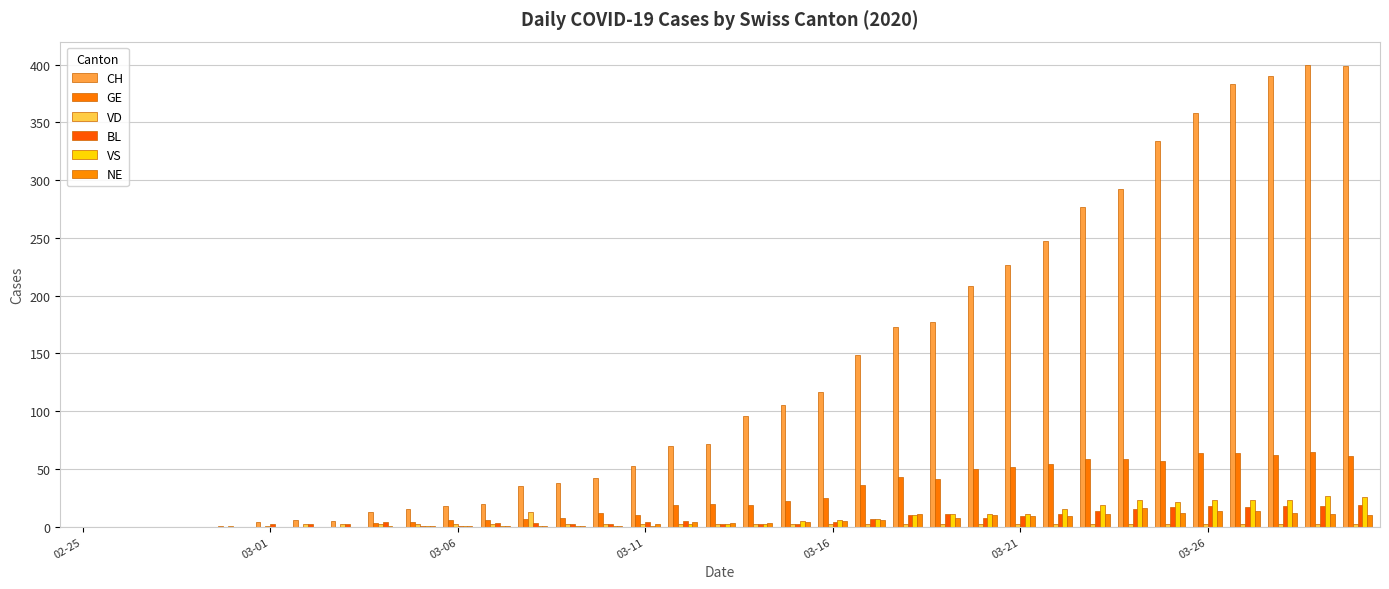

How many series are shown in this chart?

6